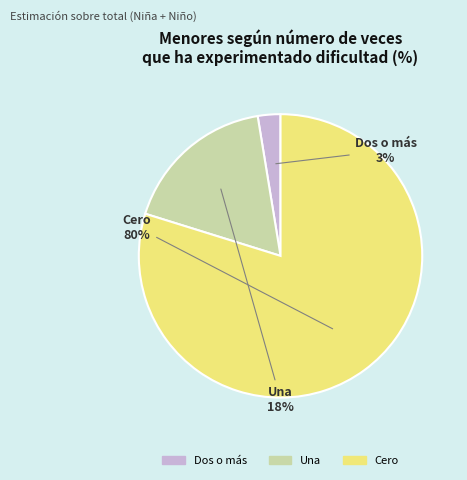

Between Una and Dos o más, which is larger?

Una